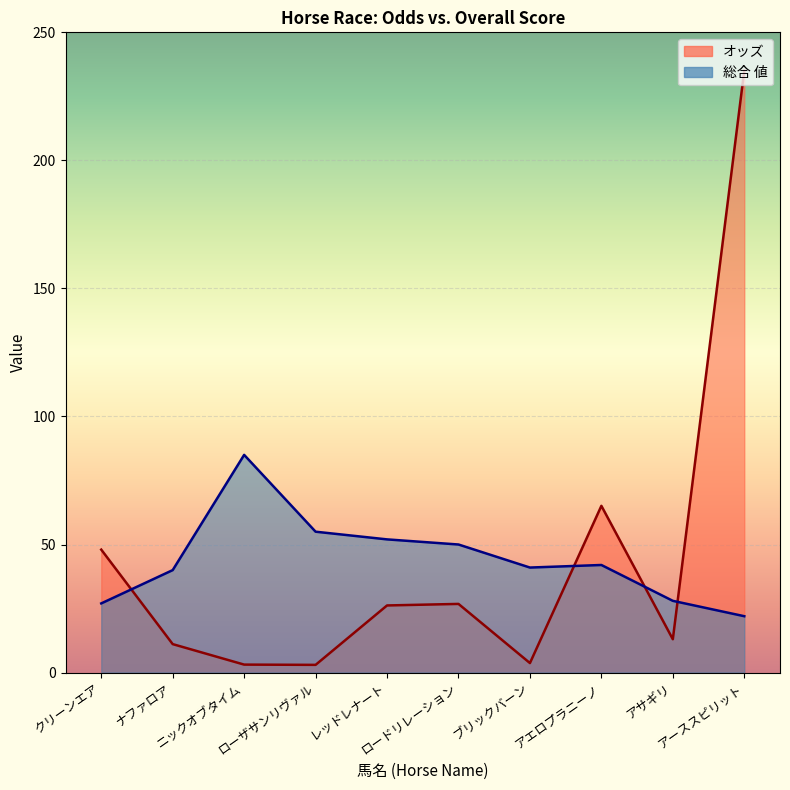

At which category does オッズ reach its first local peak?

ロードリレーション